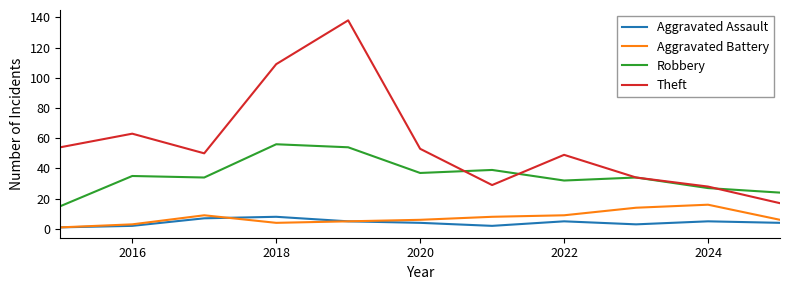

Does the chart display data point markers on the line(s)?

No